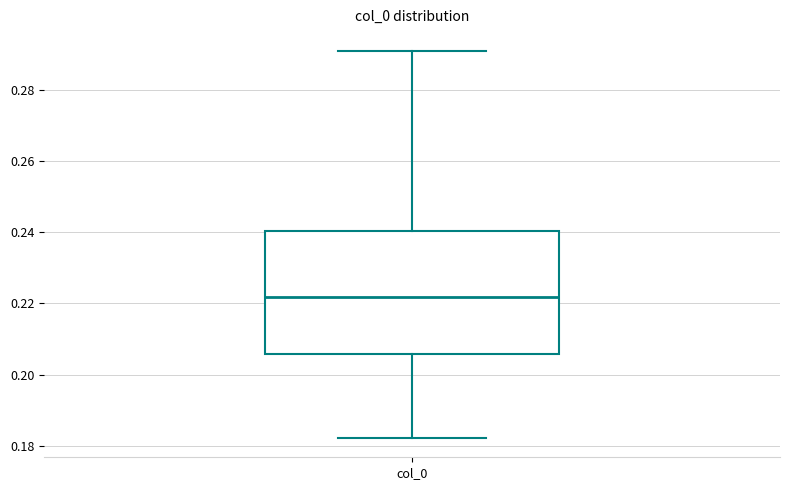

Transcribe this box plot: give where the median line is, the range the box spans, and where the two whiskers end, as read against the y-axis. The values are not printed on the chart, so give them approximately, as read against the axis.

median 0.222, box 0.206 to 0.240, whiskers 0.182 to 0.290